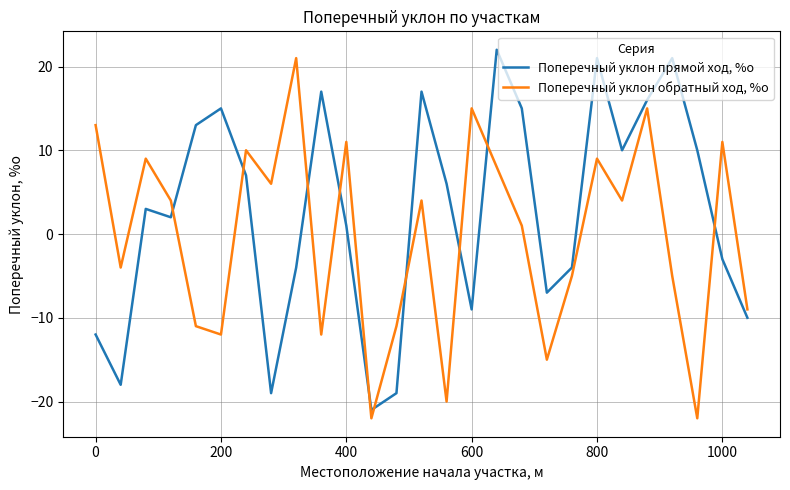

What is the difference between the maximum and minimum values in the Поперечный уклон обратный ход, %о series?

43